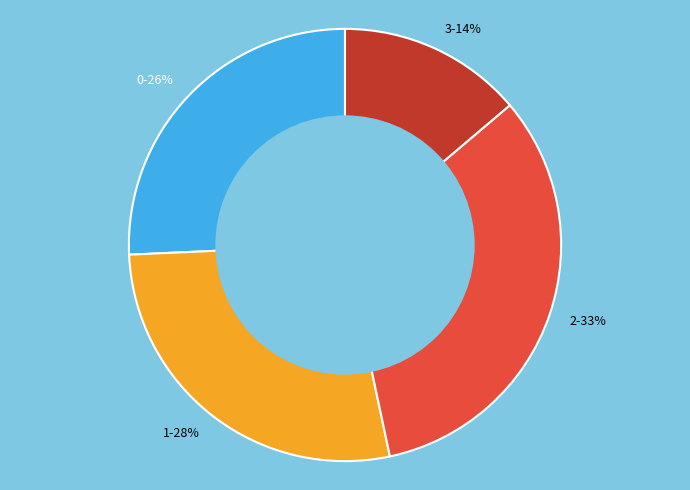

Which slice is the largest?

2